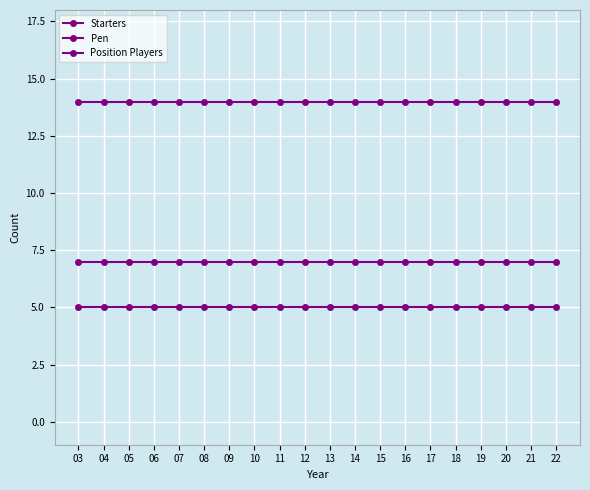

Which series changed the most between 07 and 14?

Starters